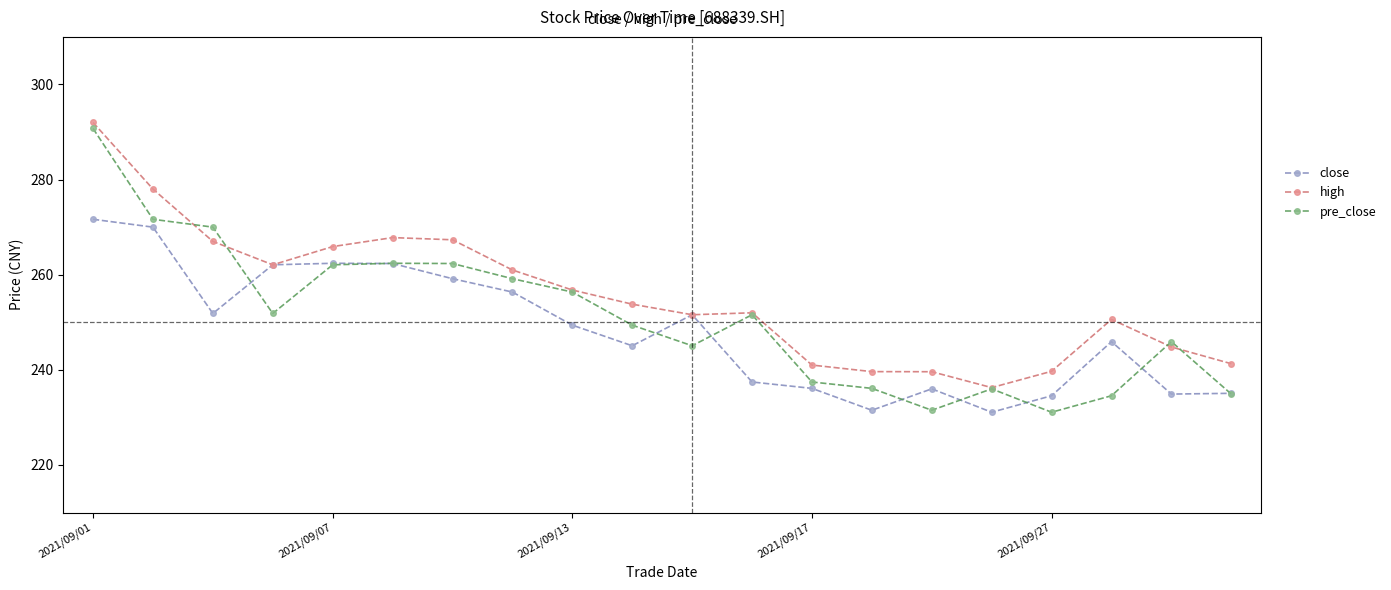

What is the value of the high point at the 6th from the left?

267.8